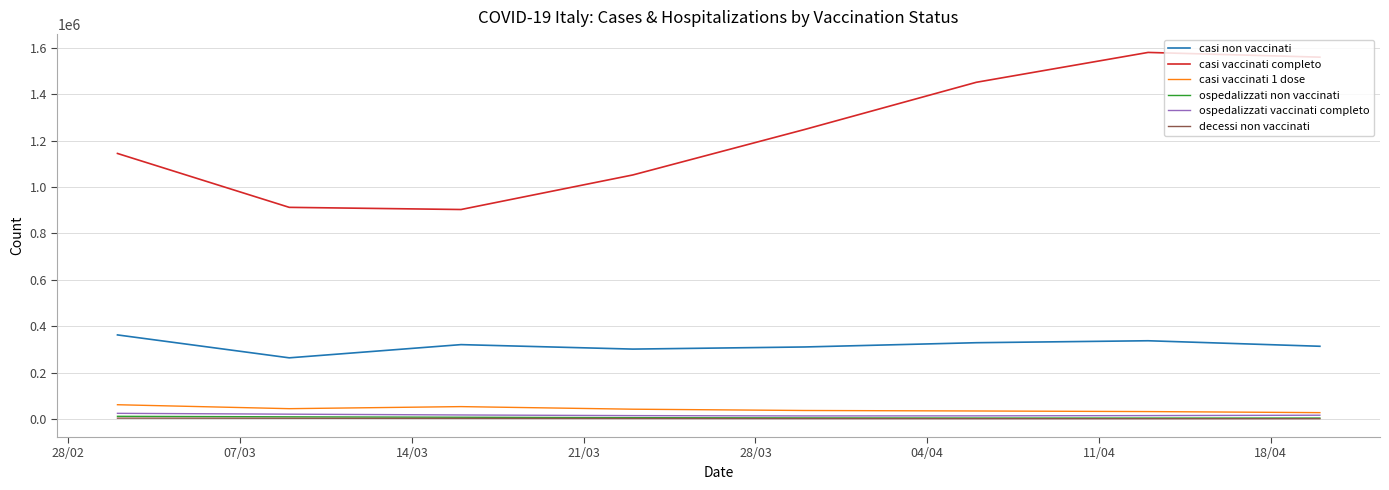

What is the maximum value shown in the chart?

1580932